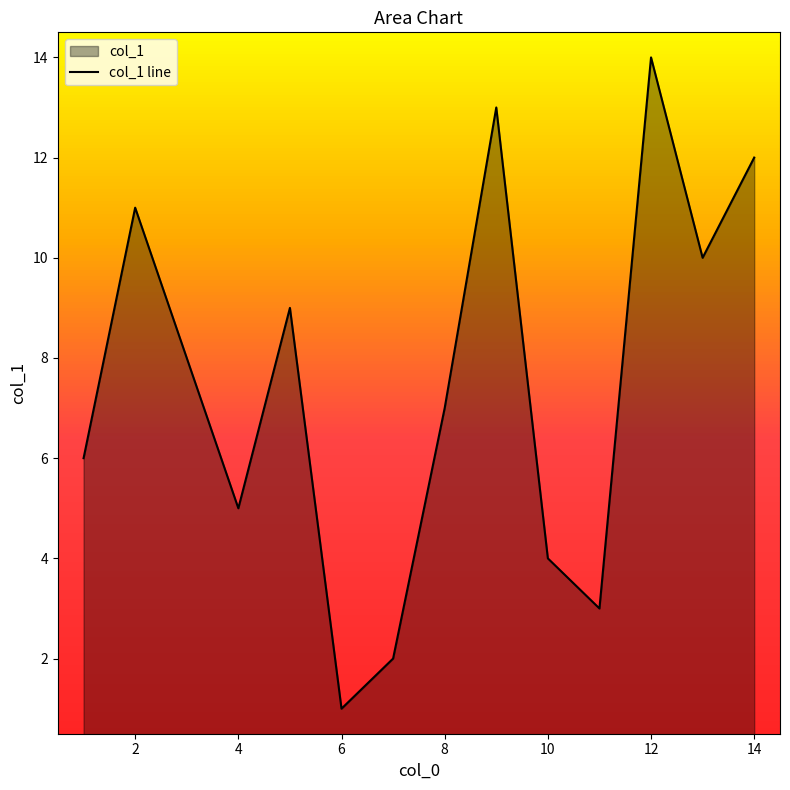

What is the difference between the maximum and minimum values?

13